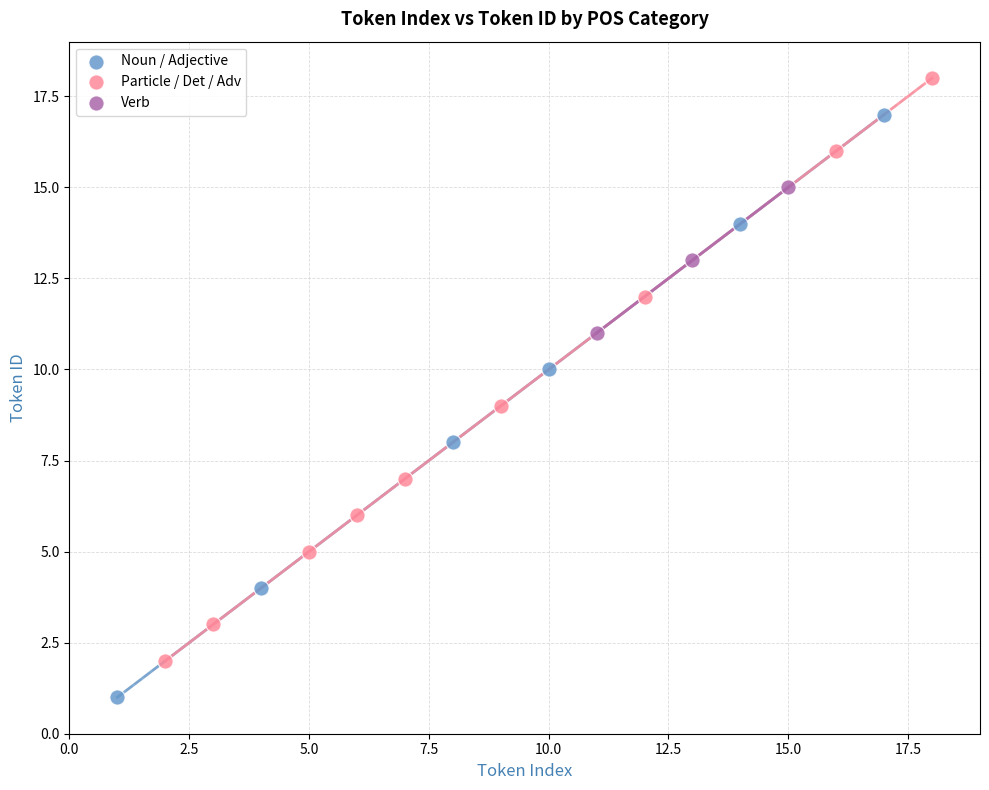

Which series reaches the minimum Y coordinate?

Noun / Adjective